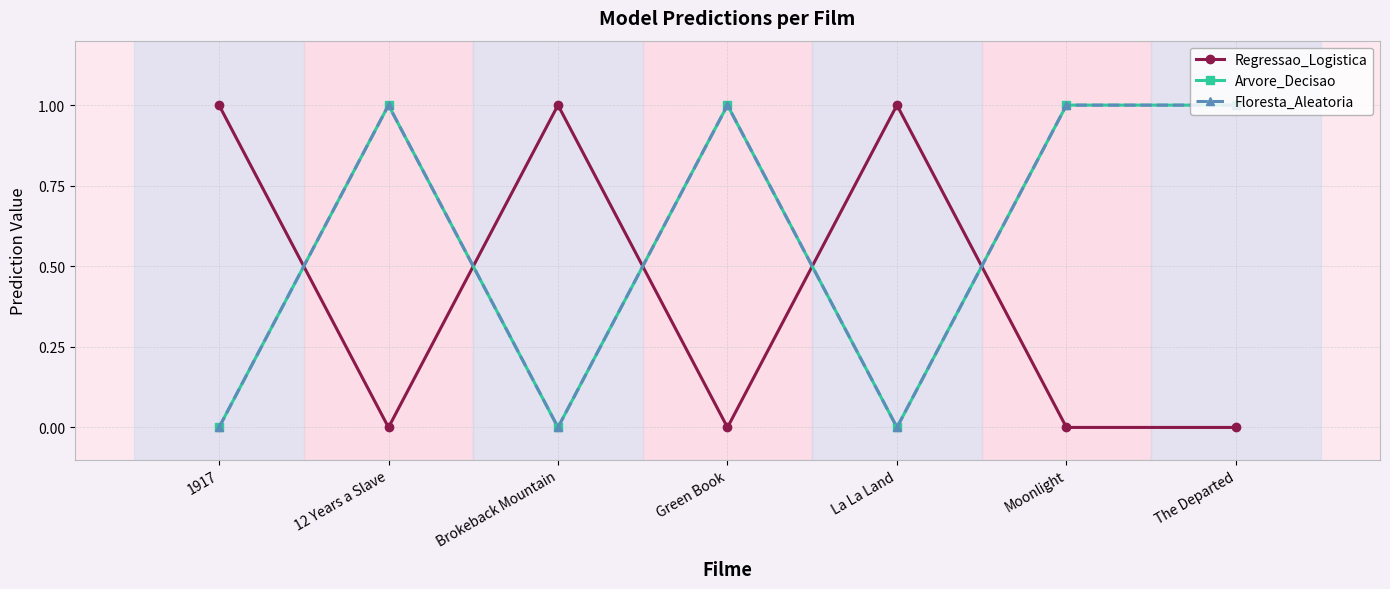

How many lines are shown in the chart?

3